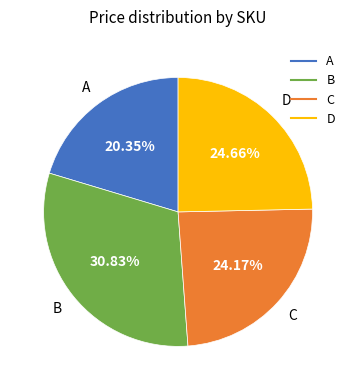

What percentage is the B slice, to the nearest percent?

31%